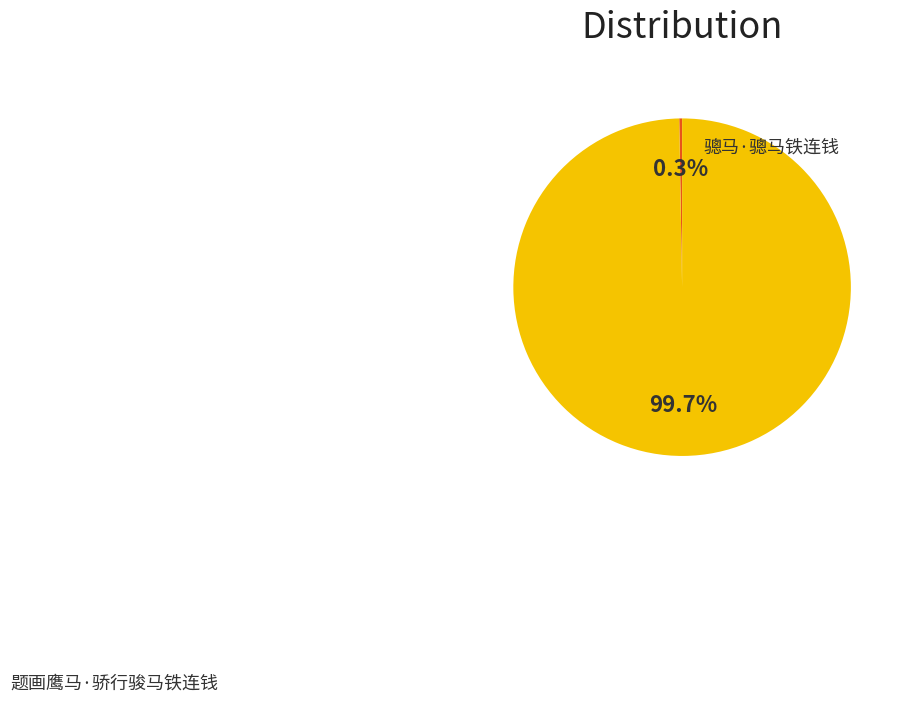

Is there a majority slice in this chart?

Yes